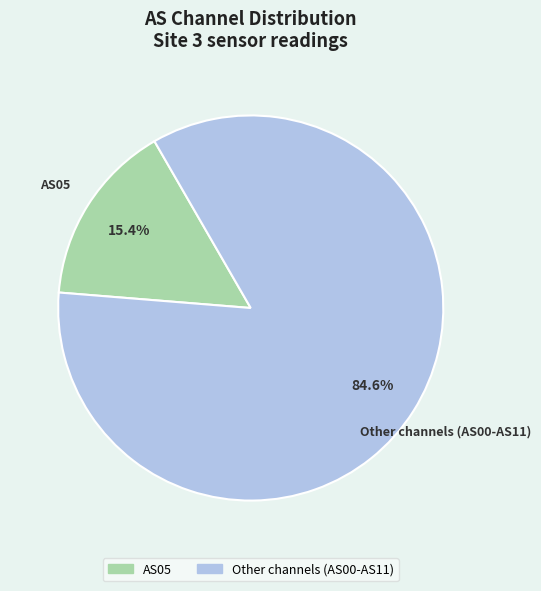

How many segments does this pie chart have?

2